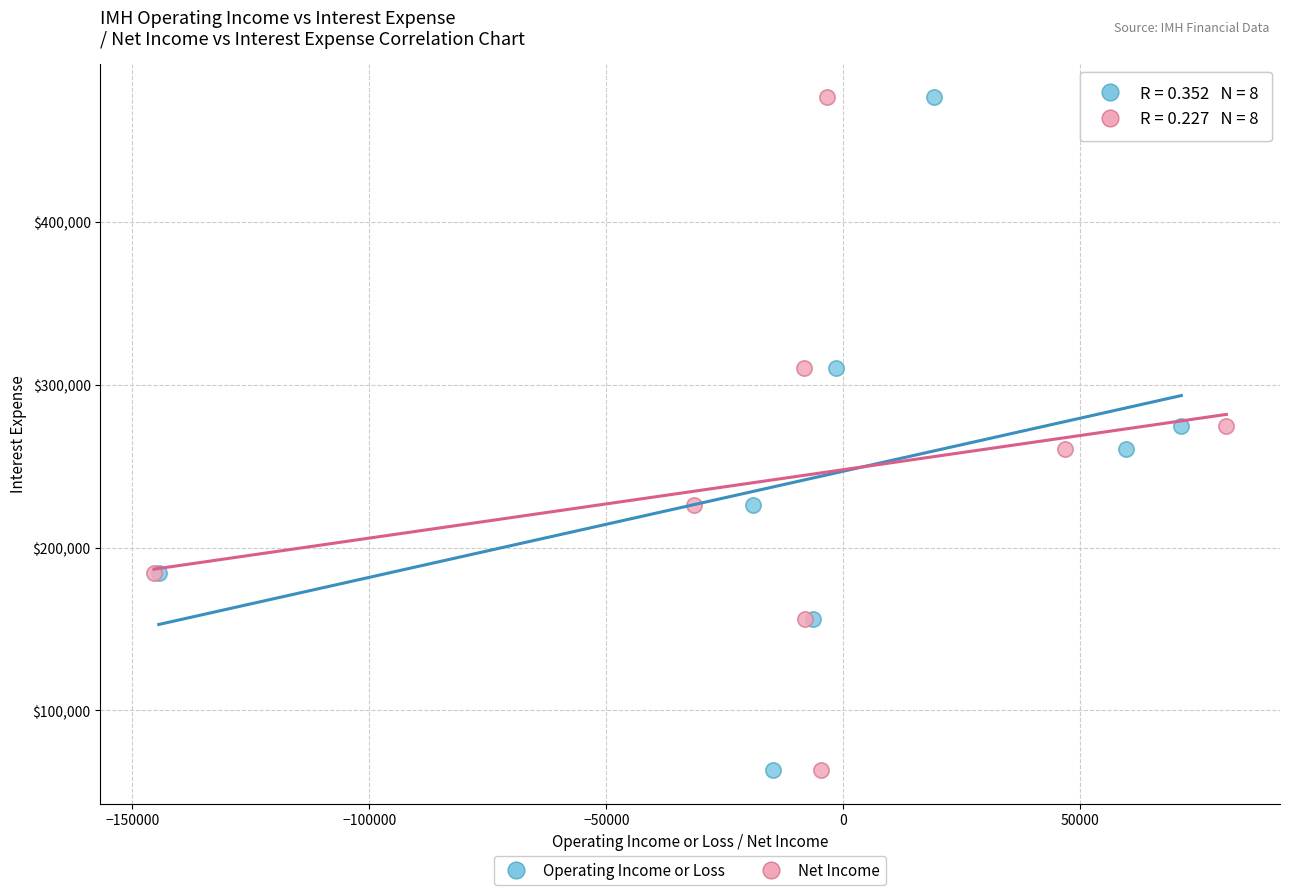

What are all the series names shown in the legend?

Operating Income or Loss, Net Income